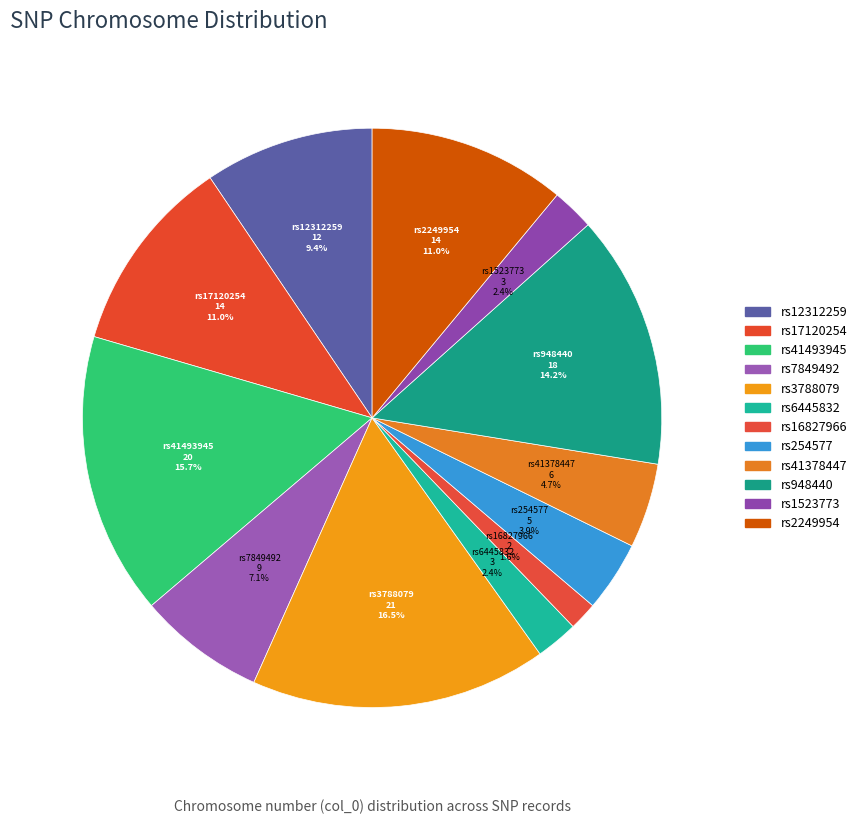

Is it true that rs7849492 is 7% of the pie?

True